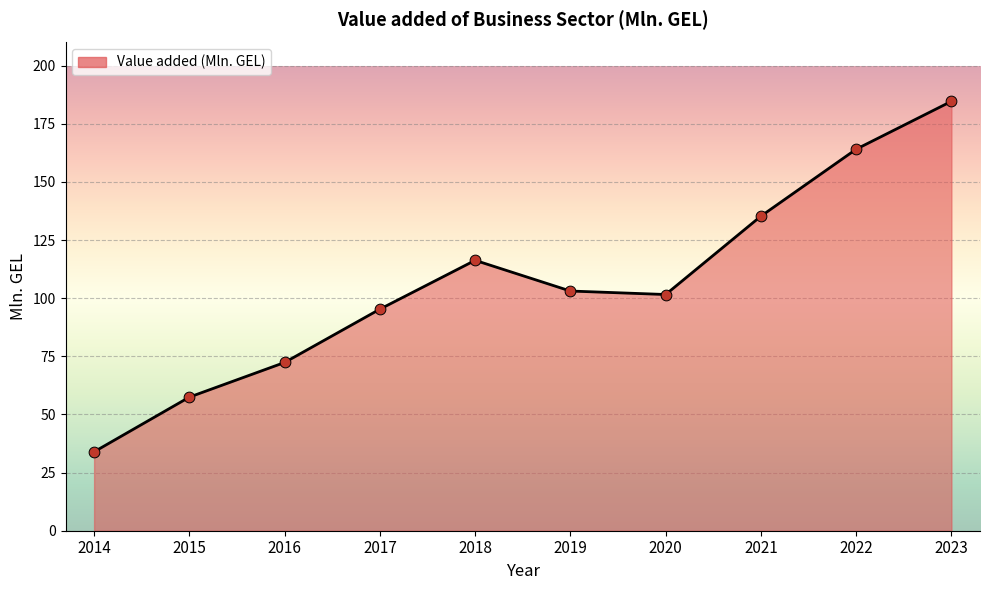

Which has a higher value, 2020 or 2022?

2022